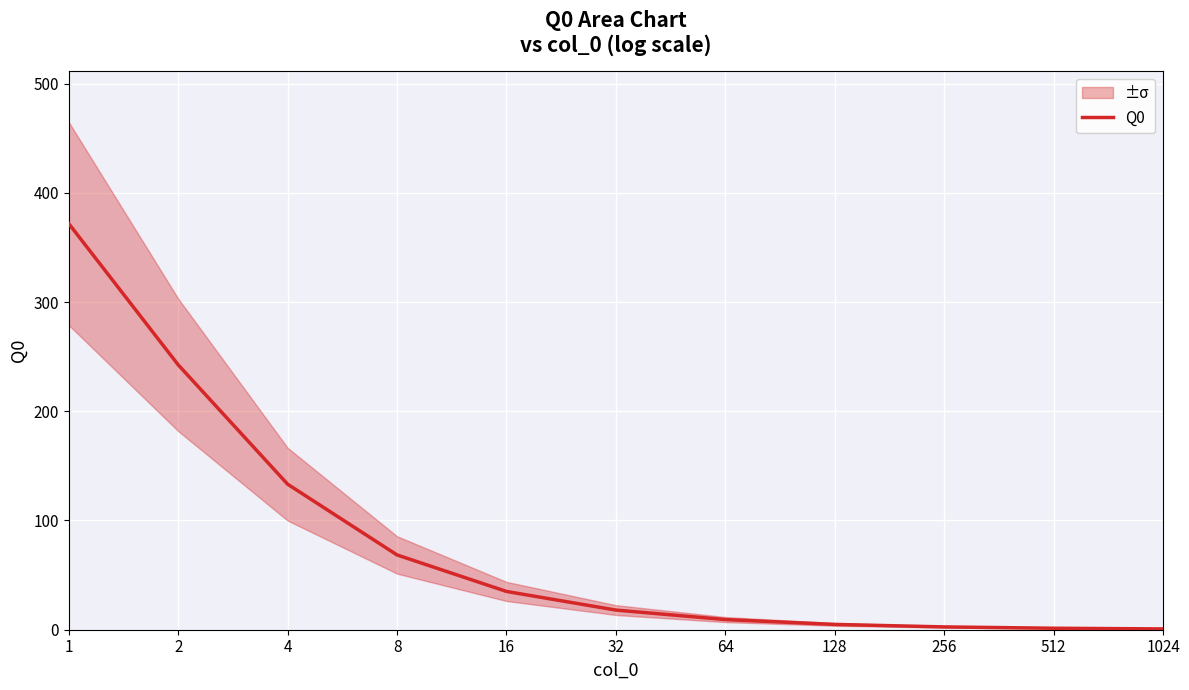

Approximately how many times larger is the value at 8 compared to 16?

2.0